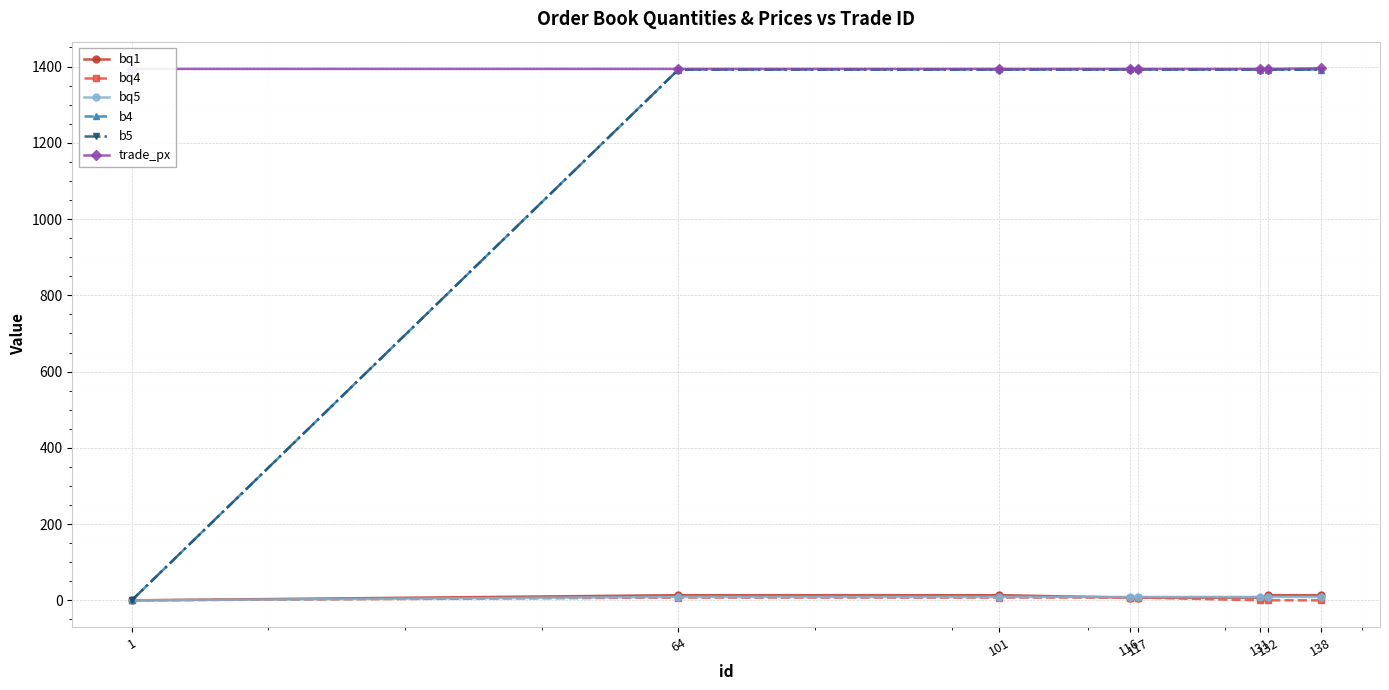

True or false: b4 and trade_px cross at least once.

False